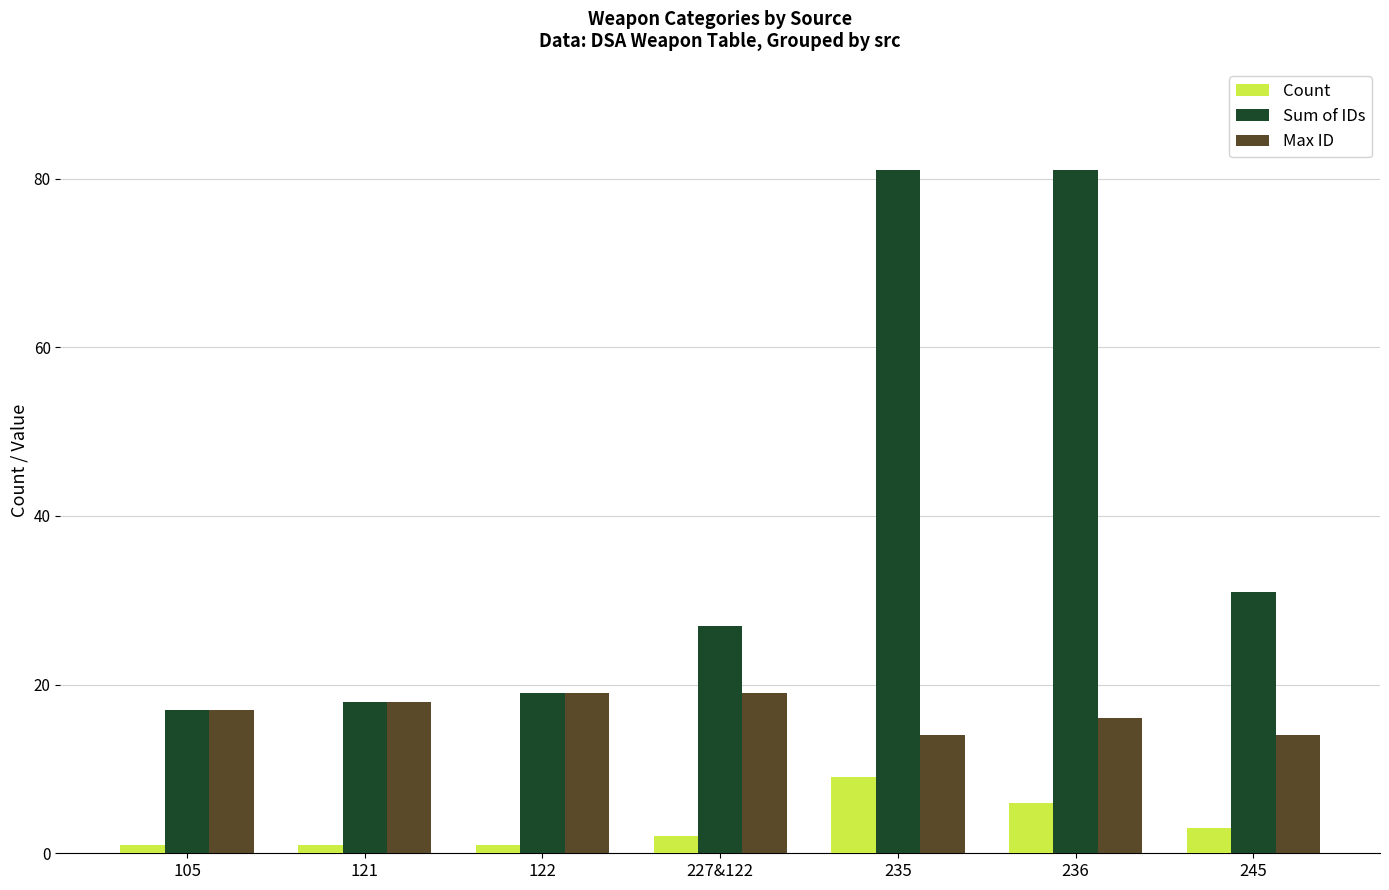

Reading right to left, transcribe all the data shown in this chart.

Count: 3	6	9	2	1	1	1
Sum of IDs: 31	81	81	27	19	18	17
Max ID: 14	16	14	19	19	18	17